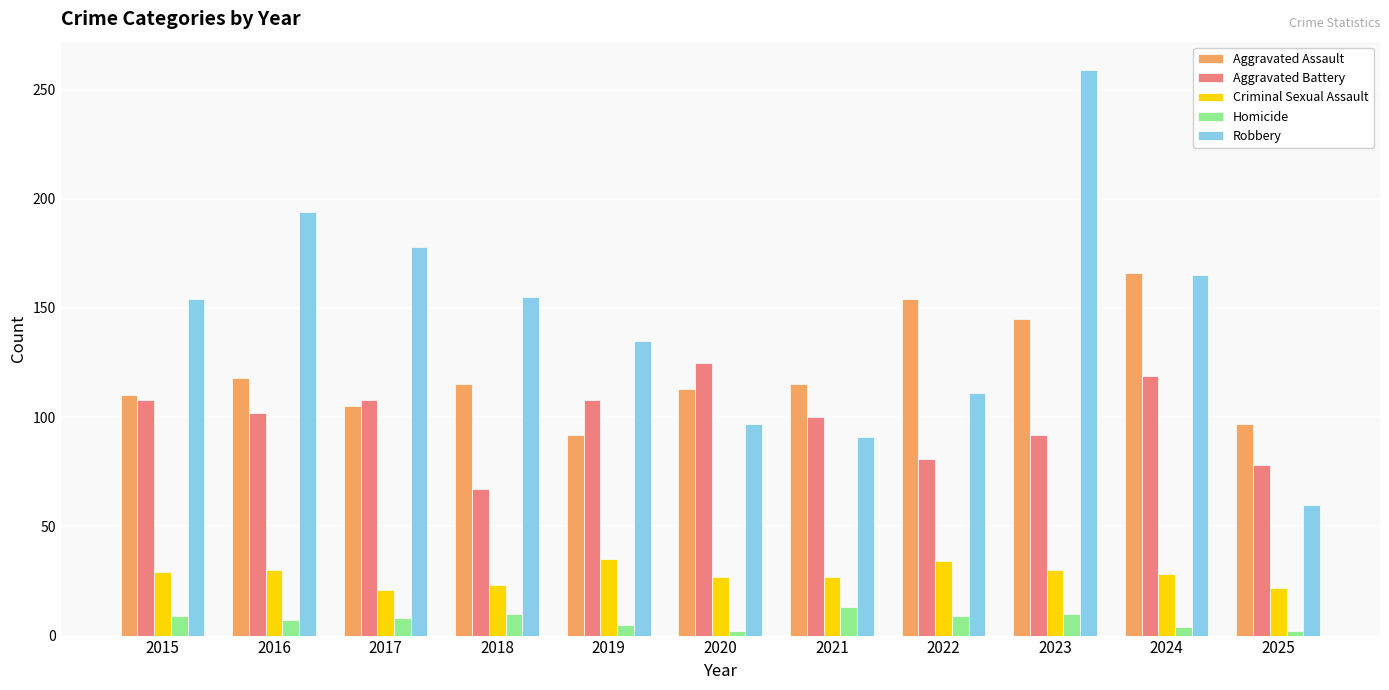

What is the approximate value of Homicide at 2022?

9